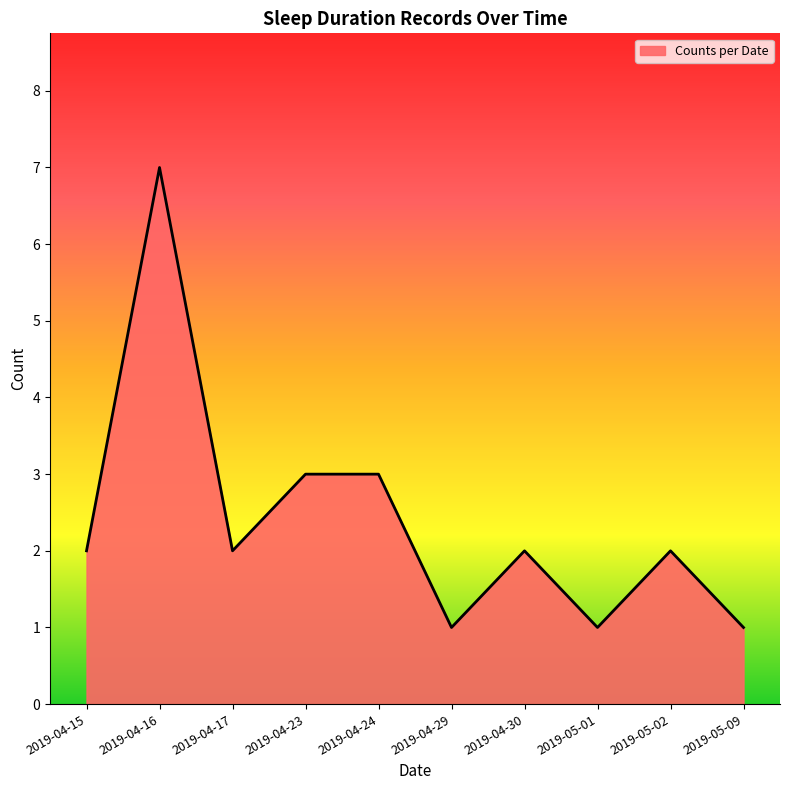

What position from the right is 2019-04-30?

4